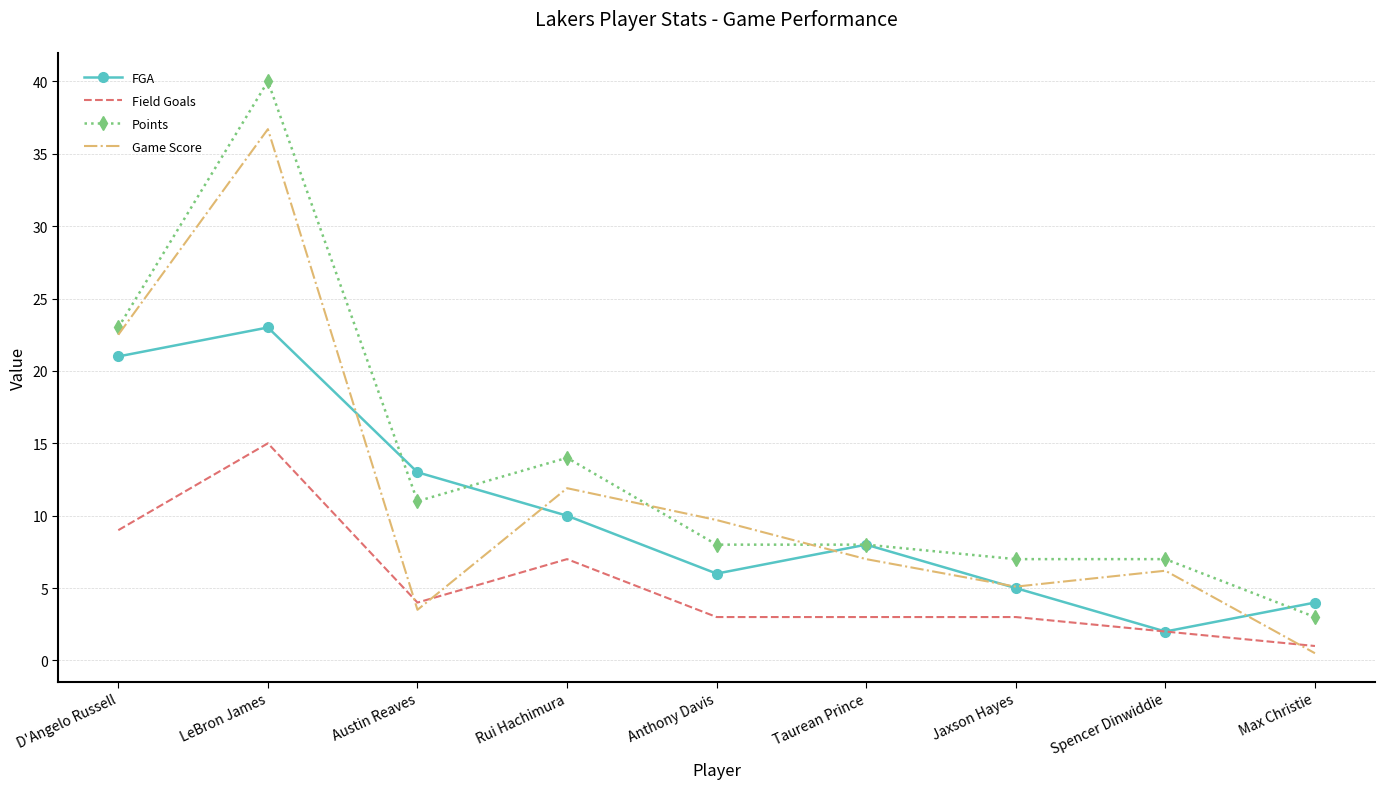

What are all the series names shown in the legend?

FGA, Field Goals, Points, Game Score